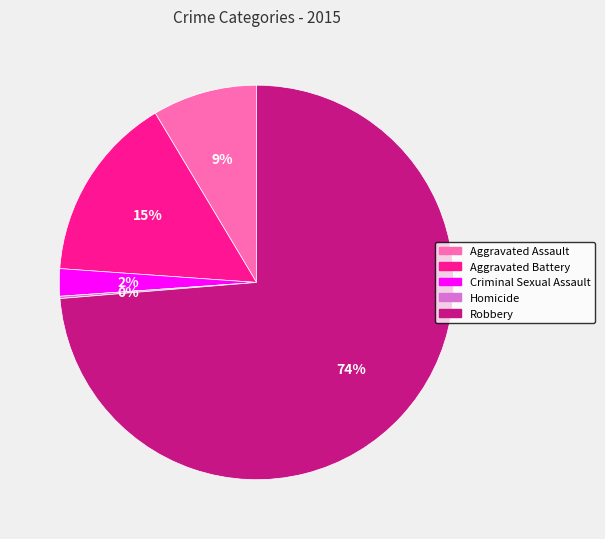

What percentage is the Robbery slice, to the nearest percent?

74%